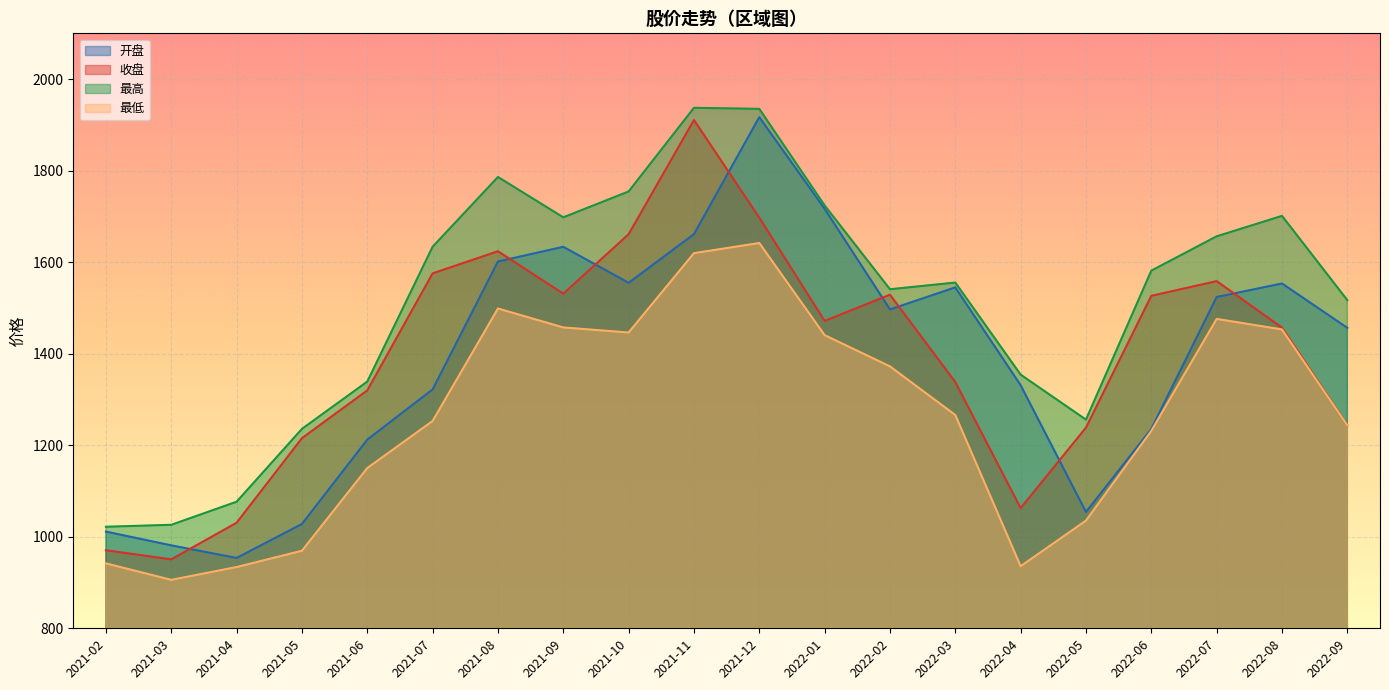

How many lines are shown in the chart?

4